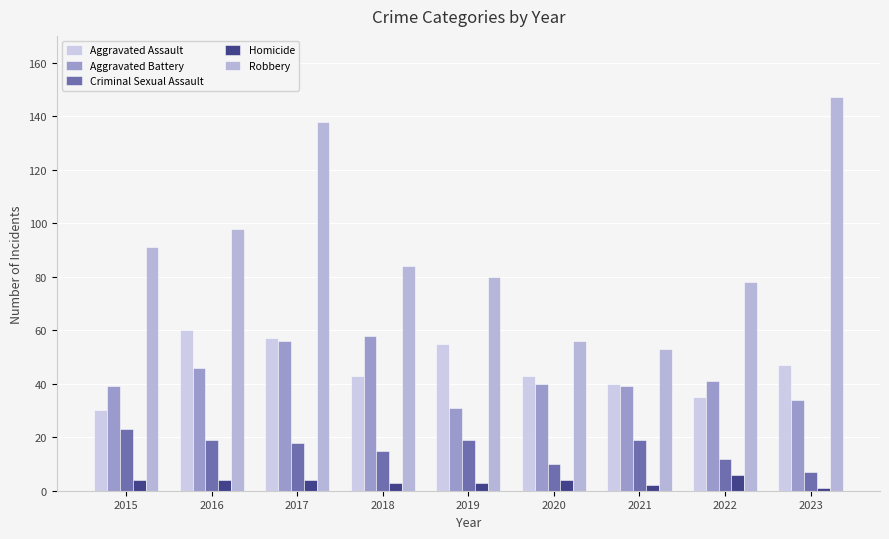

What is the highest value of the Aggravated Assault series?

60